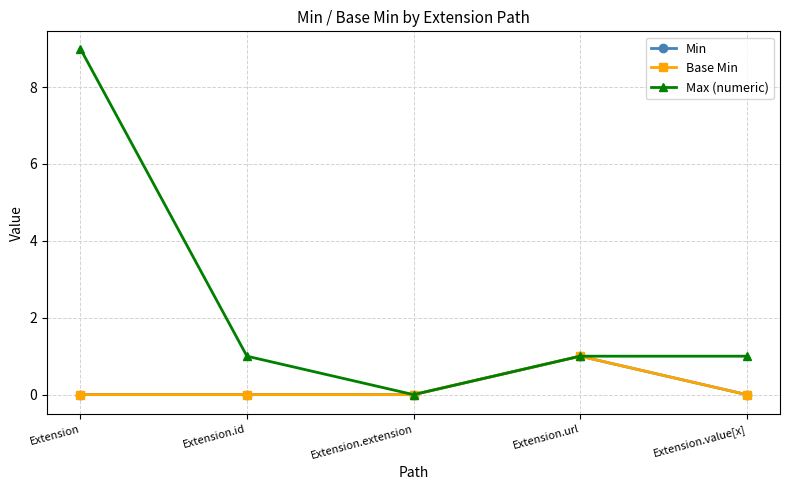

True or false: Max (numeric) has a value of 9 at Extension.

True